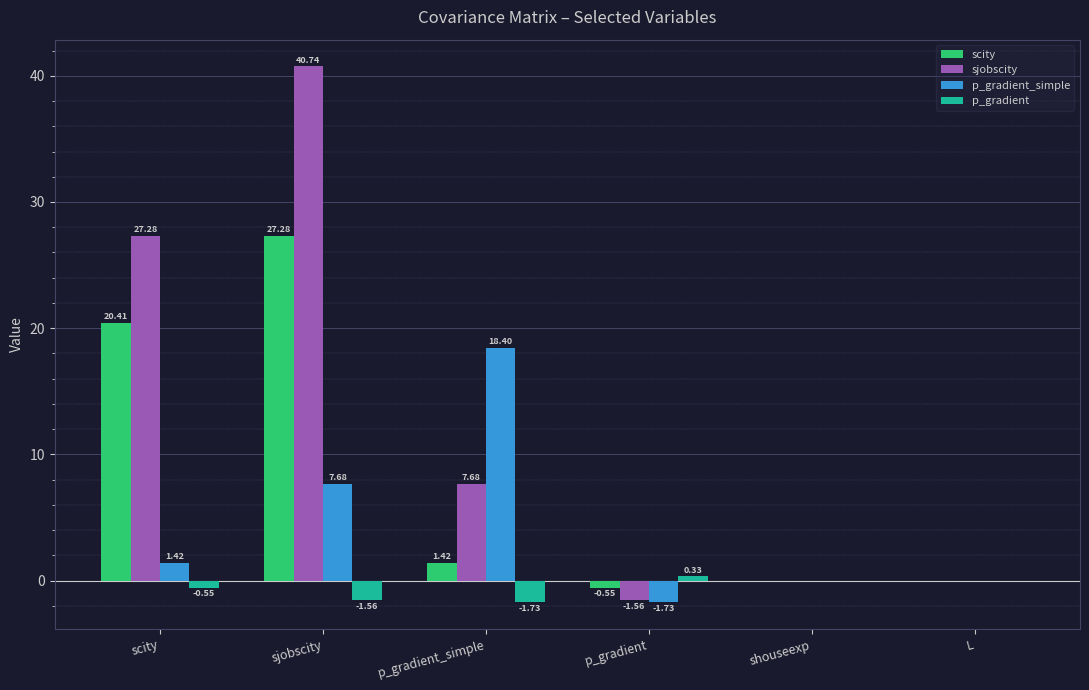

Count the number of categories in the chart.

6